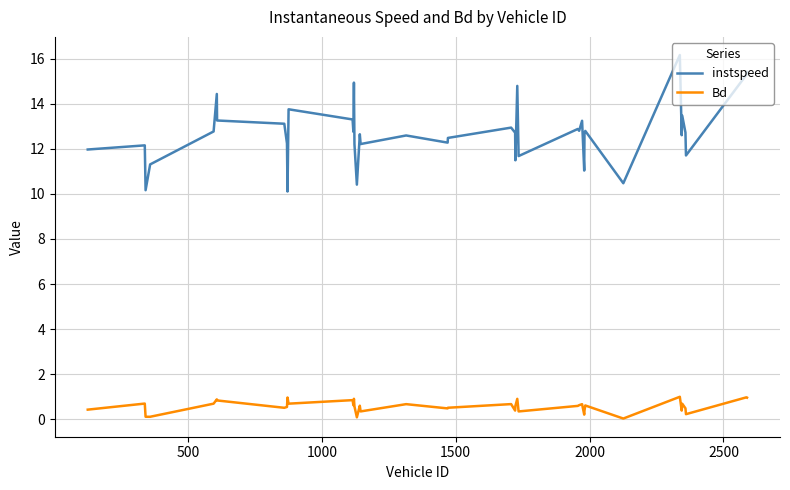

Rank the series by their maximum value, from highest to lowest.

instspeed, Bd